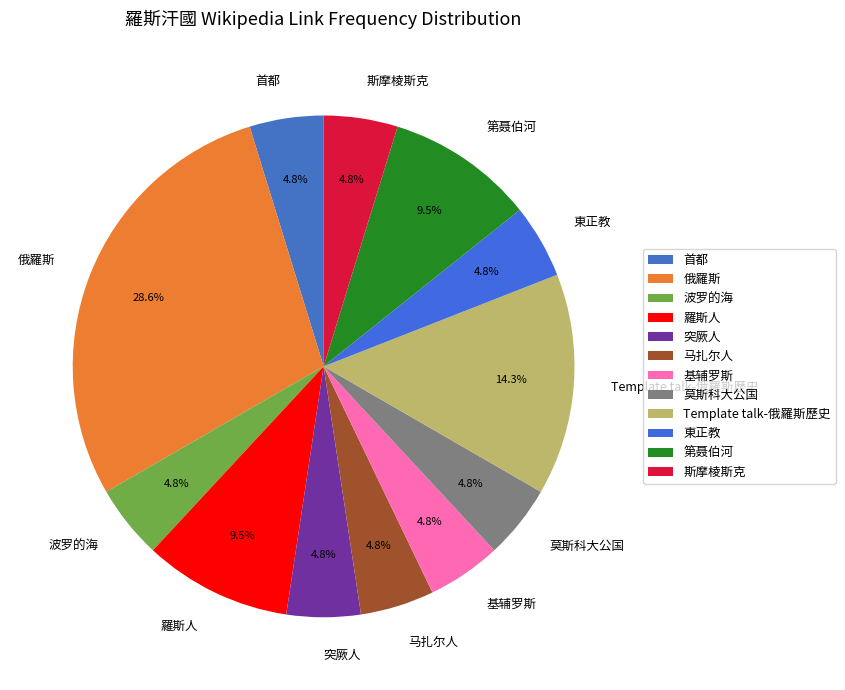

What percentage do 莫斯科大公国 and 俄羅斯 together represent?

33.3%